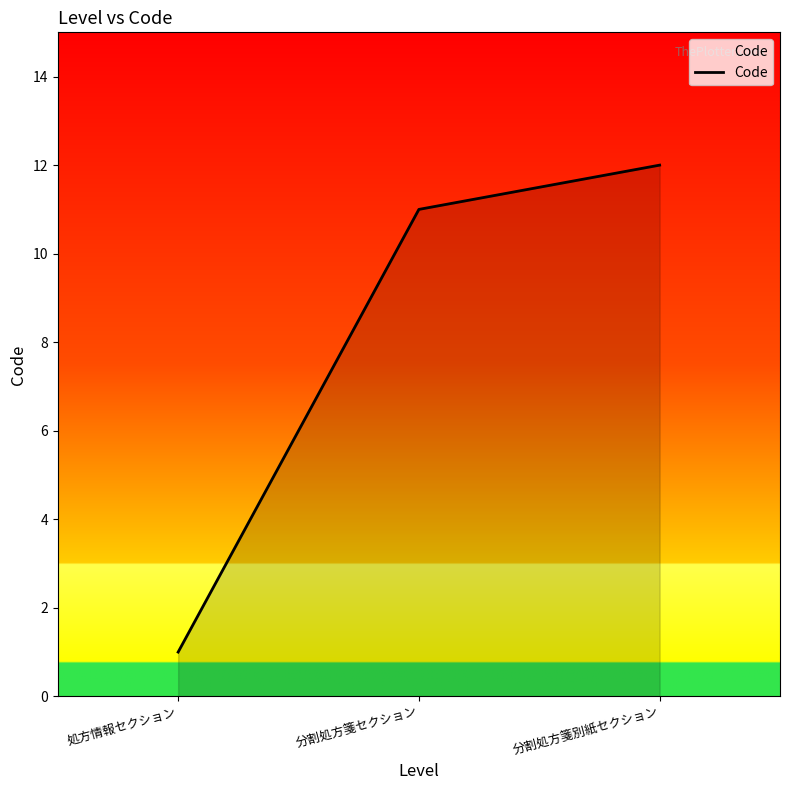

The chart shows a value of 11 at 分割処方箋セクション. True or false?

True